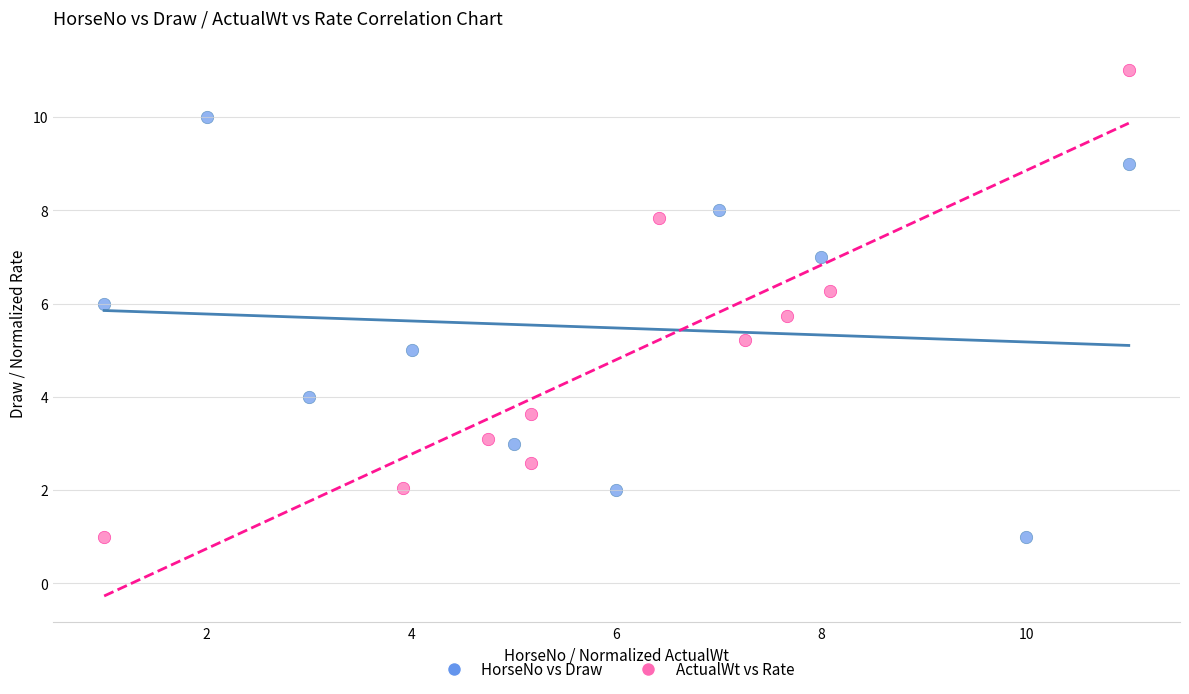

What are all the series names shown in the legend?

HorseNo vs Draw, ActualWt vs Rate